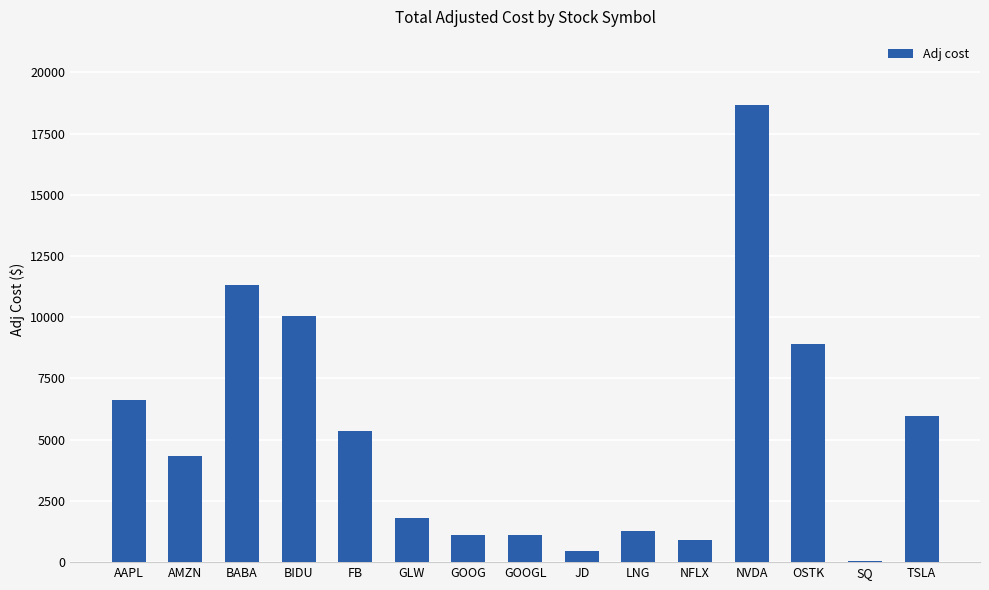

The chart shows a value of 7372.2 at AMZN. True or false?

False